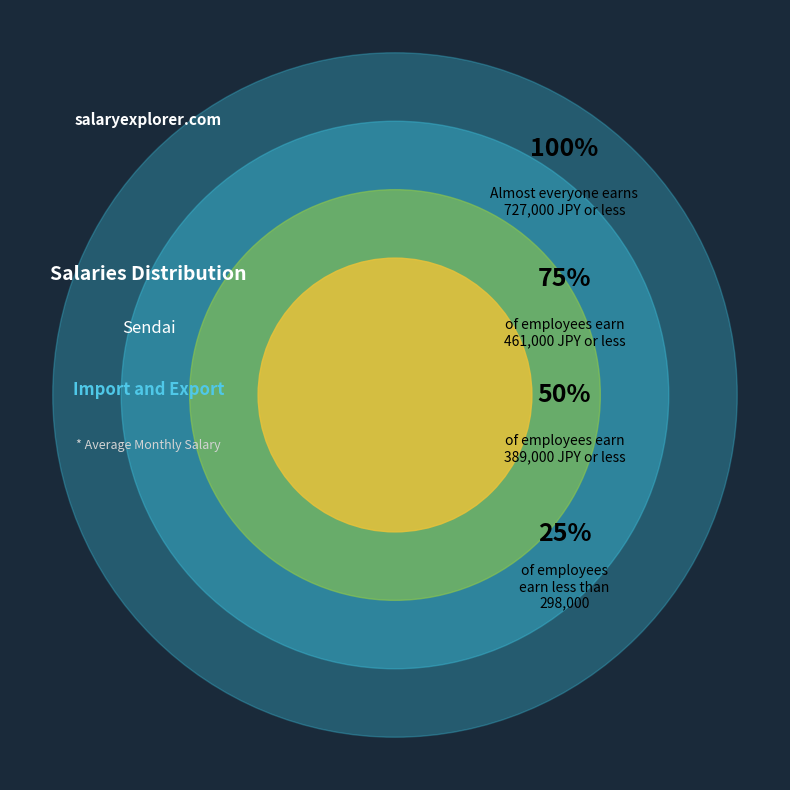

Does any single category account for the majority?

Yes